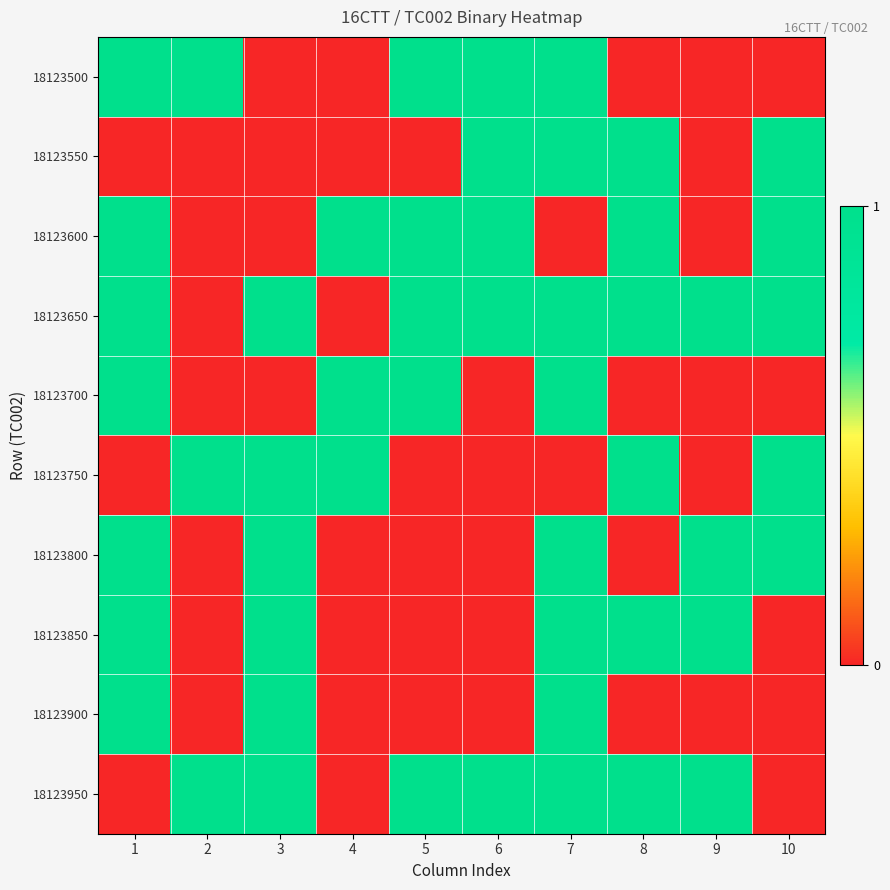

At how many categories does at least one series exceed 0?

10